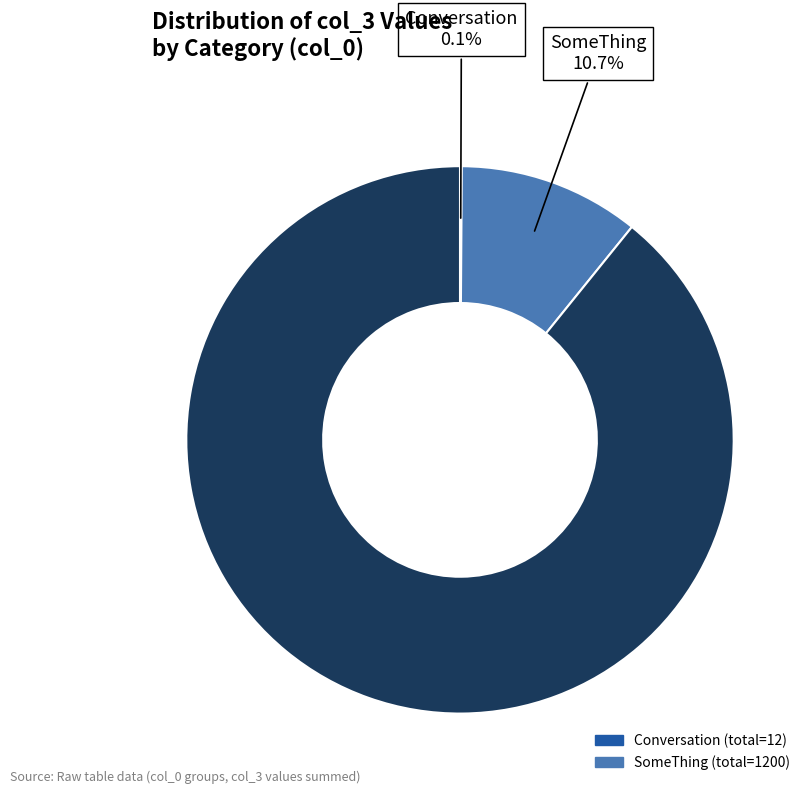

Is there a majority slice in this chart?

Yes